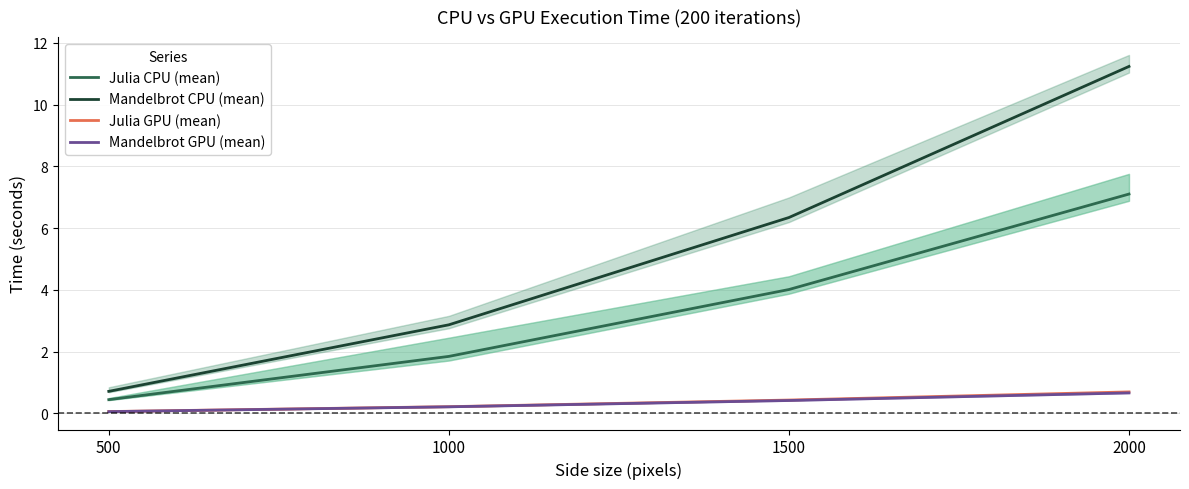

Reading right to left, what are all the values shown in this chart?

Julia CPU (mean): 2000=7.1	1500=4.0	1000=1.8	500=0.4
Mandelbrot CPU (mean): 2000=11.2	1500=6.3	1000=2.9	500=0.7
Julia GPU (mean): 2000=0.7	1500=0.4	1000=0.2	500=0.1
Mandelbrot GPU (mean): 2000=0.7	1500=0.4	1000=0.2	500=0.1